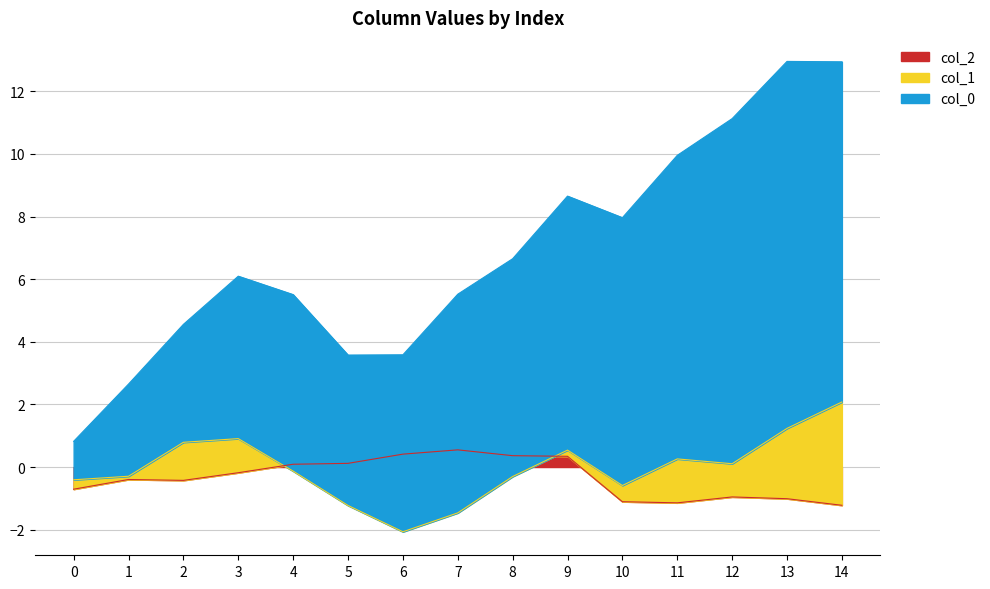

Which series ends up on top after the final intersection of col_2 and col_1?

col_1